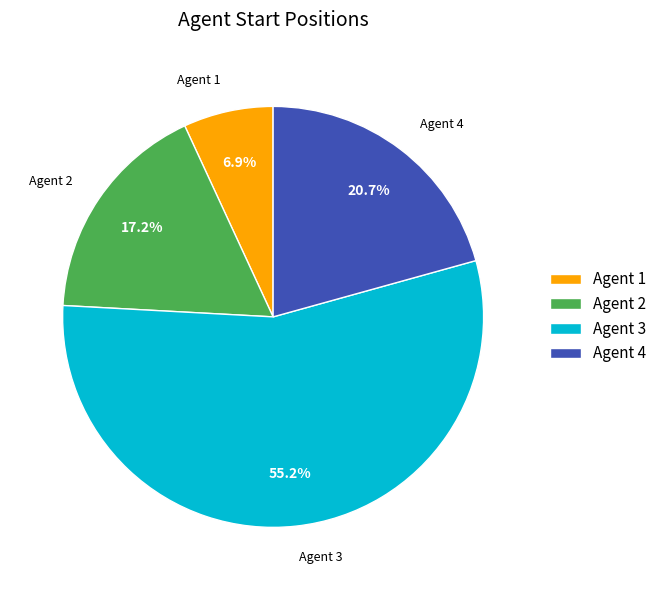

Between Agent 1 and Agent 4, which is larger?

Agent 4